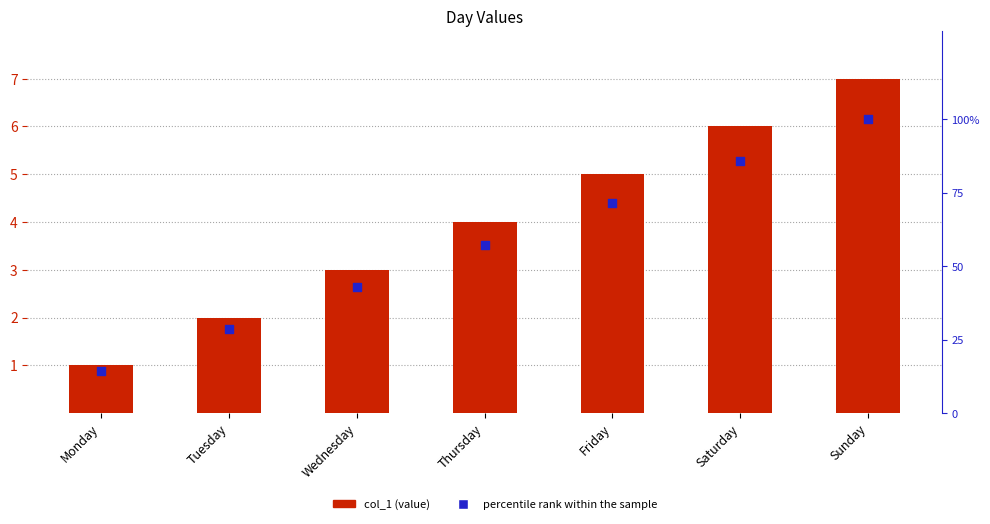

Which series has the largest total across all categories?

percentile rank within the sample